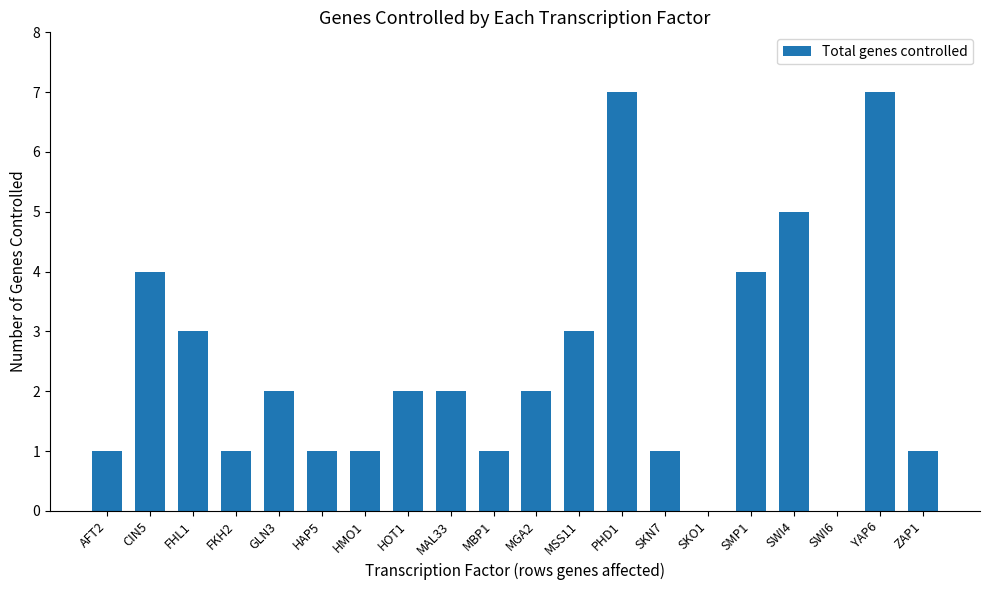

Between GLN3 and SKO1, which is larger?

GLN3